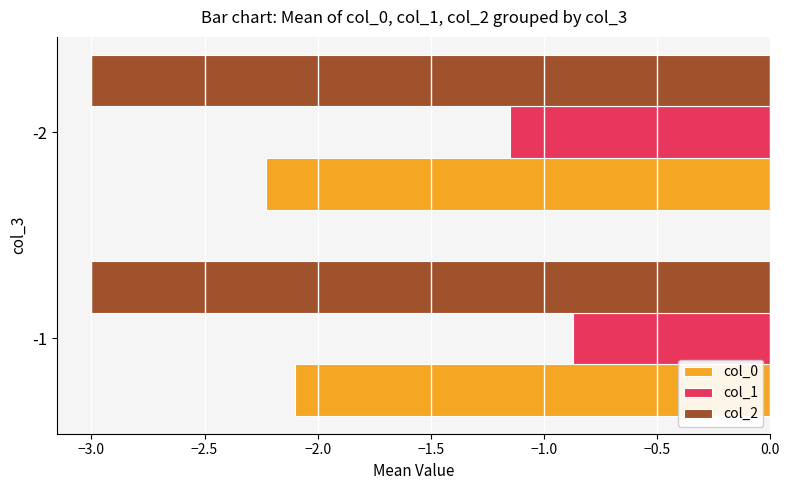

What is the average value of the col_0 series?

-2.2